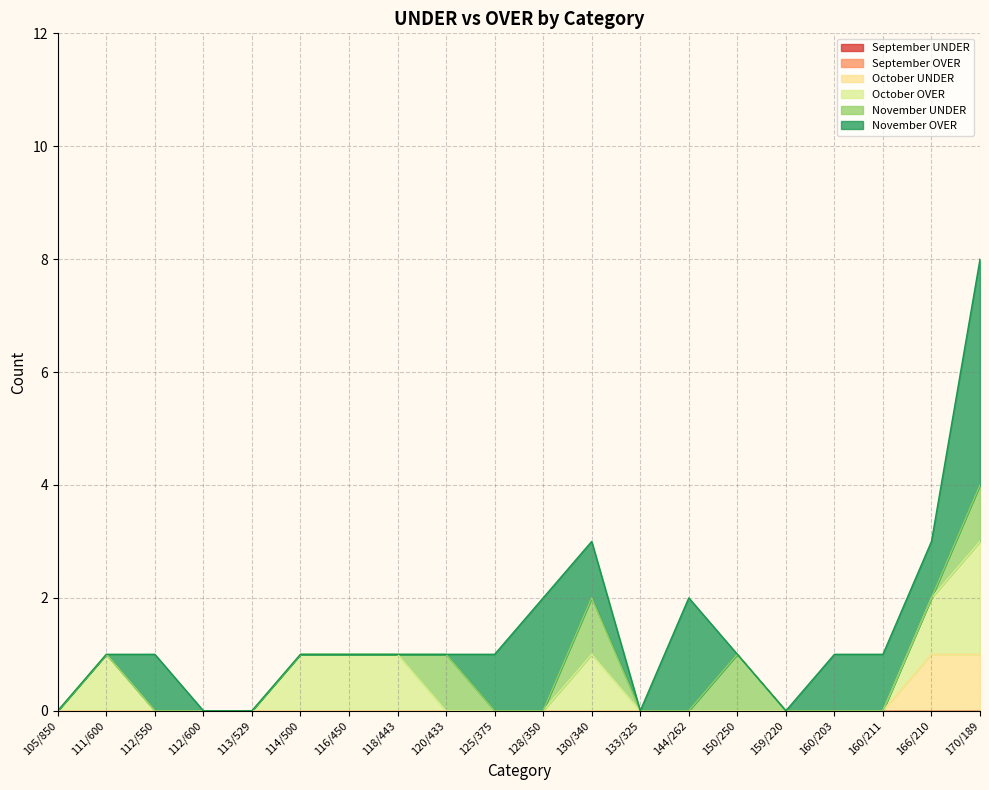

What is the spread (max minus min) of values at 112/550?

1